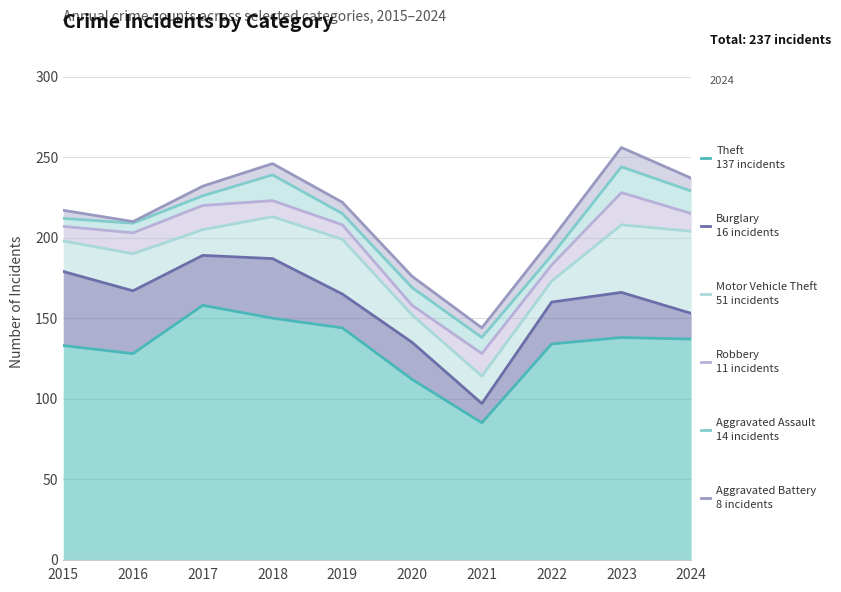

How many distinct data groups are displayed?

6